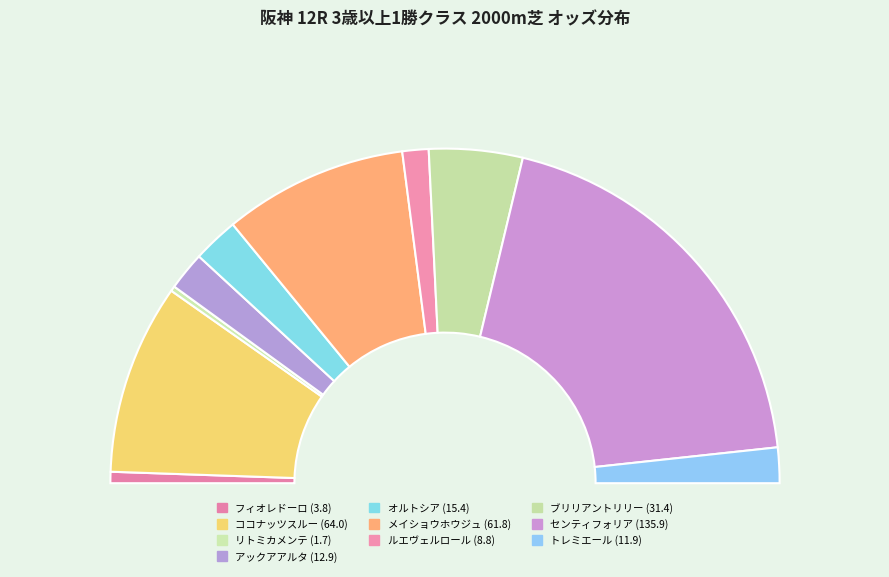

Do ルエヴェルロール and フィオレドーロ together represent more than half of the pie?

No